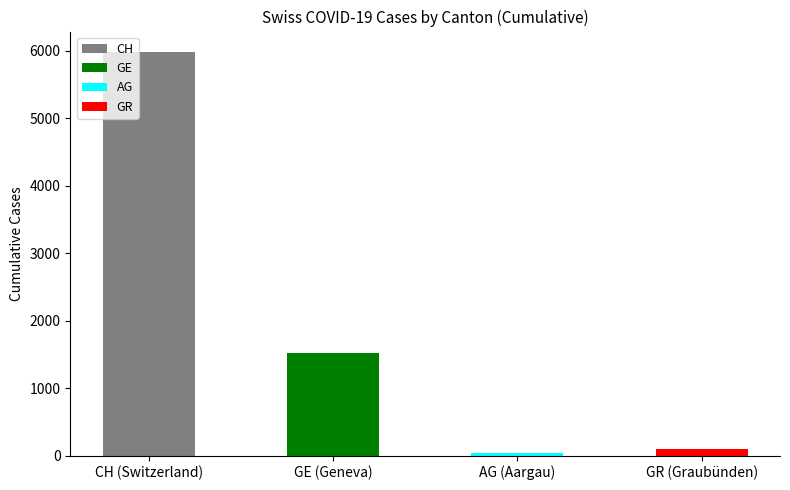

The chart shows a value of 3533 at CH (Switzerland). True or false?

False